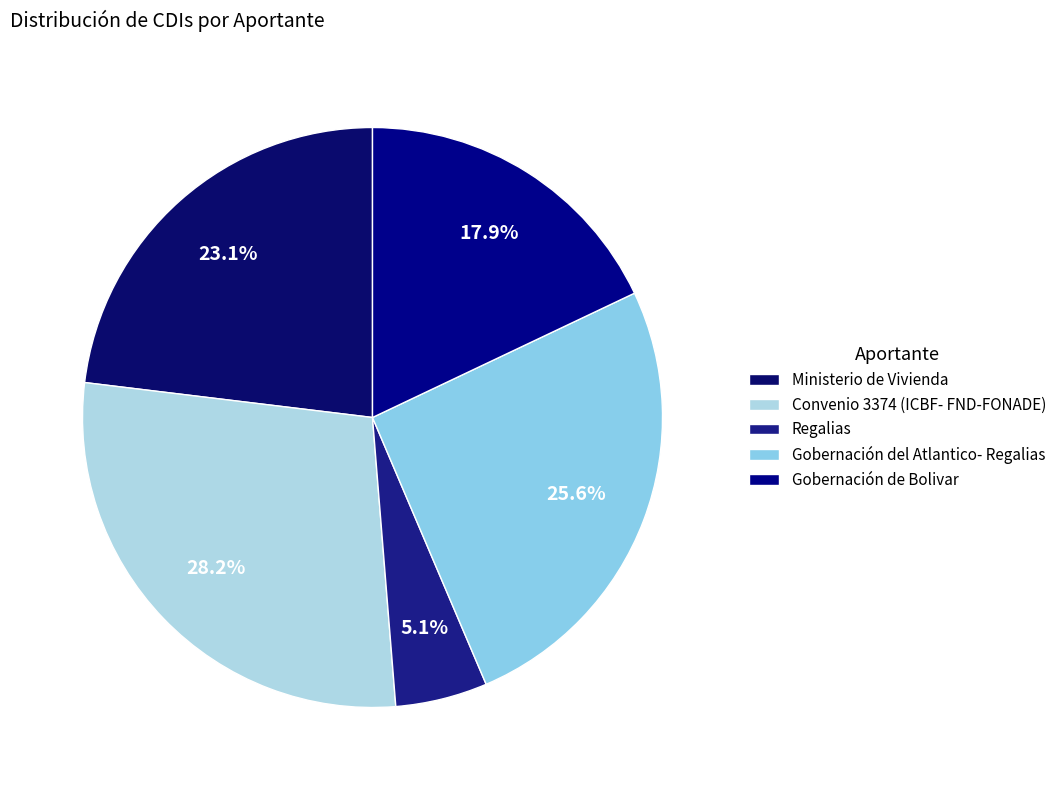

What is the largest slice in the pie chart?

Convenio 3374 (ICBF- FND-FONADE)